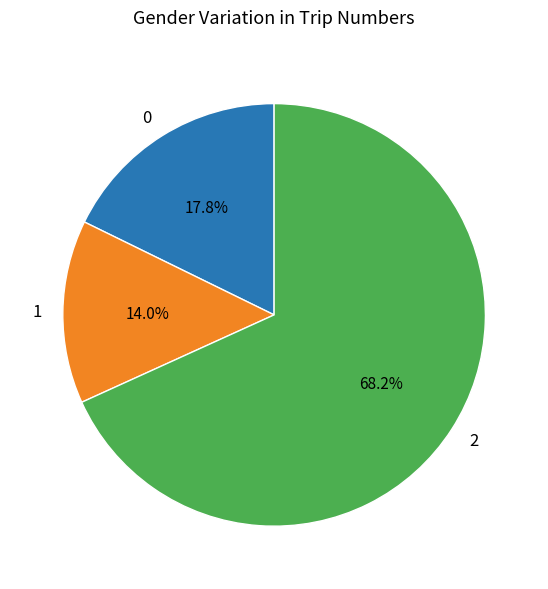

What is the ratio of the value at 2 to the value at 0?

3.8